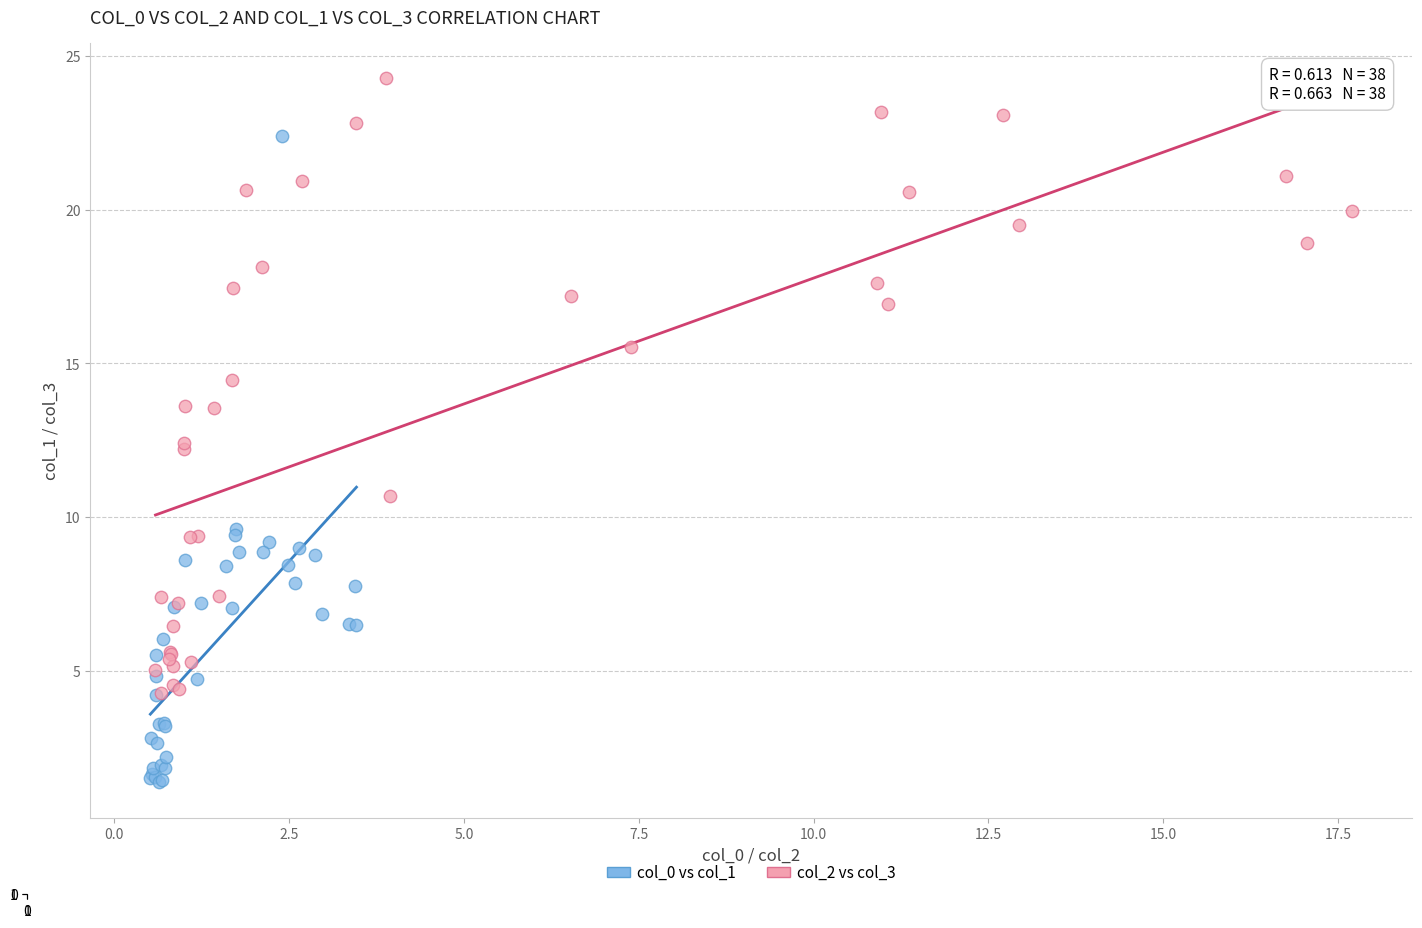

Which series has the widest spread of Y values?

col_0 vs col_1